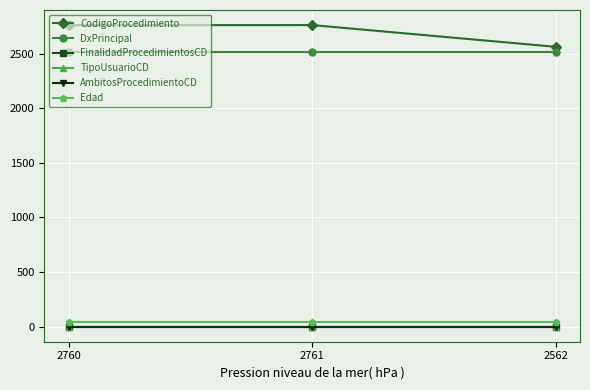

Does the chart have visible grid lines?

Yes